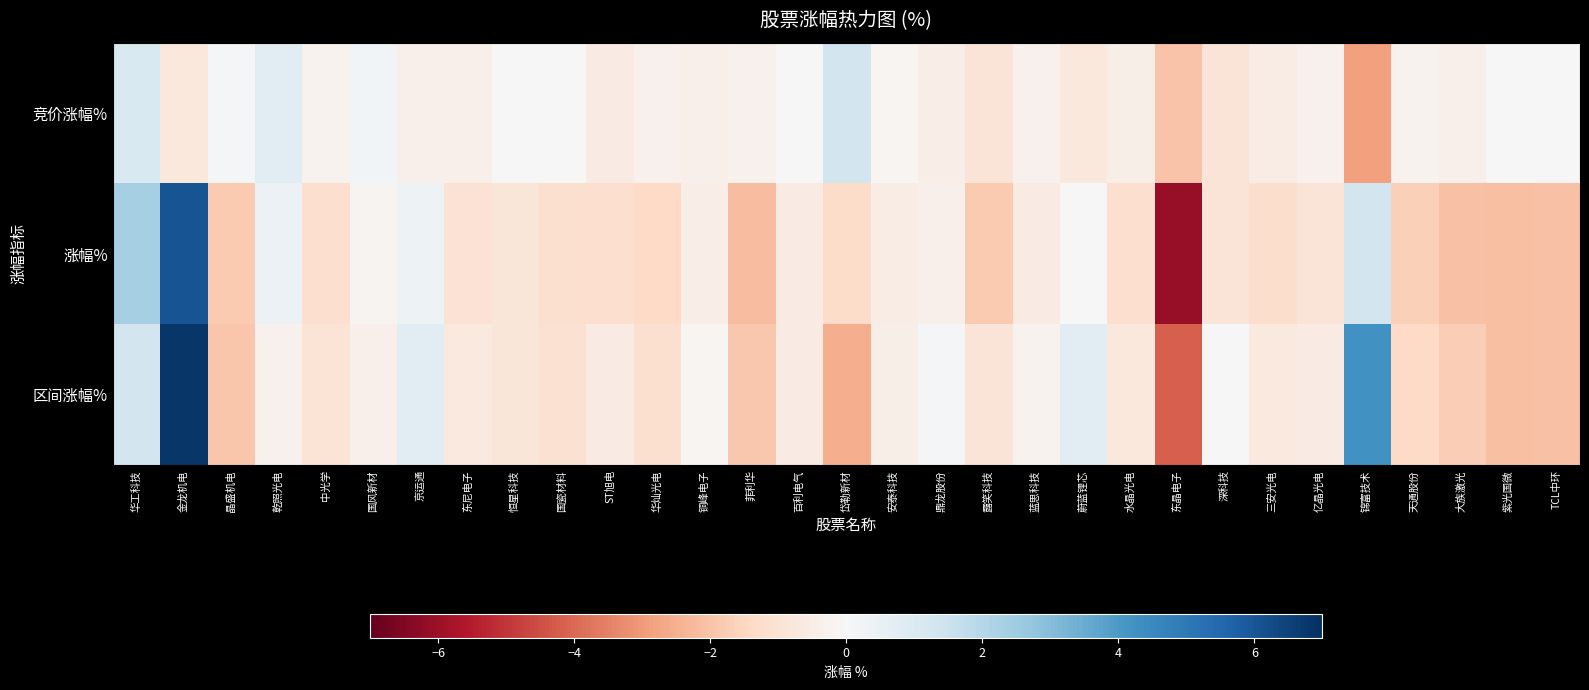

At which category does the chart reach its peak across all series?

金龙机电